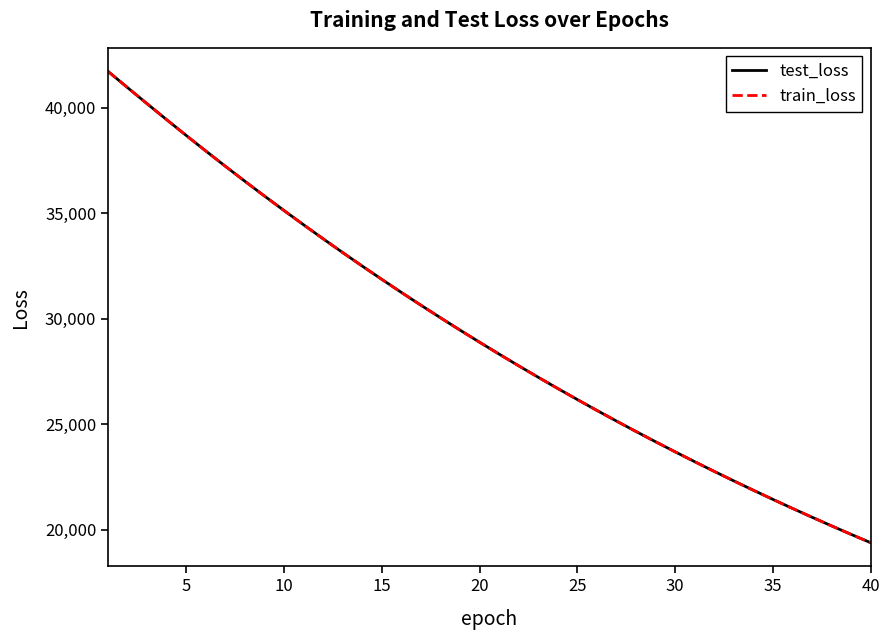

What is the lowest value of the test_loss series?

19379.4